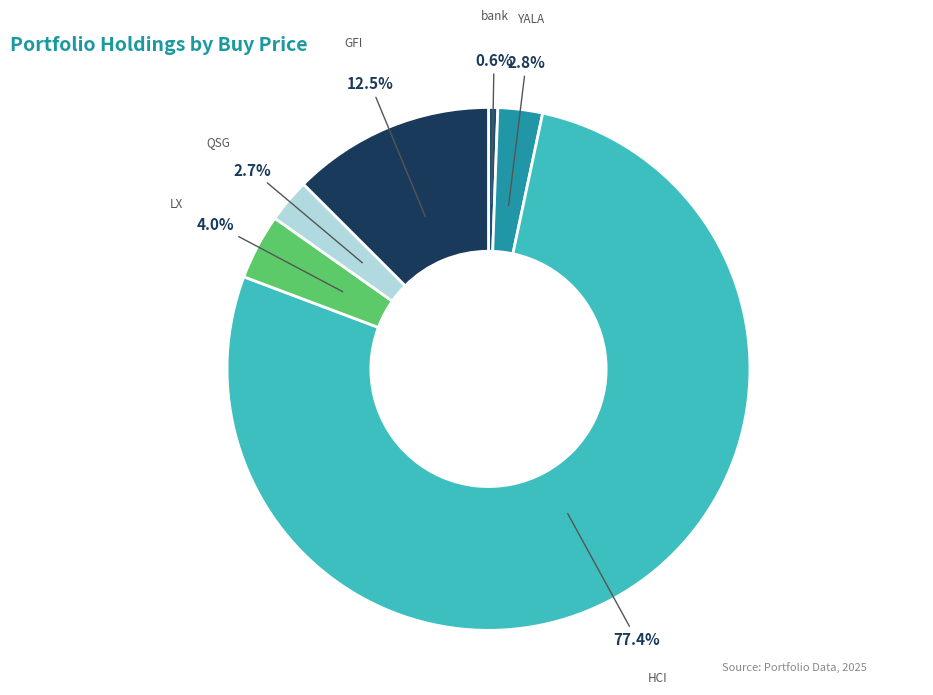

Which slice is the largest?

HCI